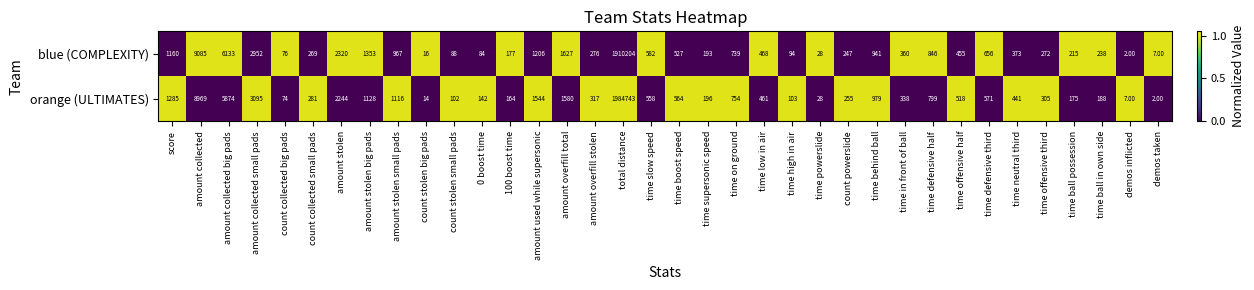

At which label does orange (ULTIMATES) reach its peak?

total distance